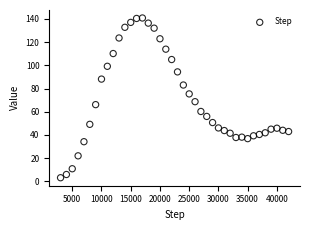

What Y value in the scatter plot is closest to 71?

68.6